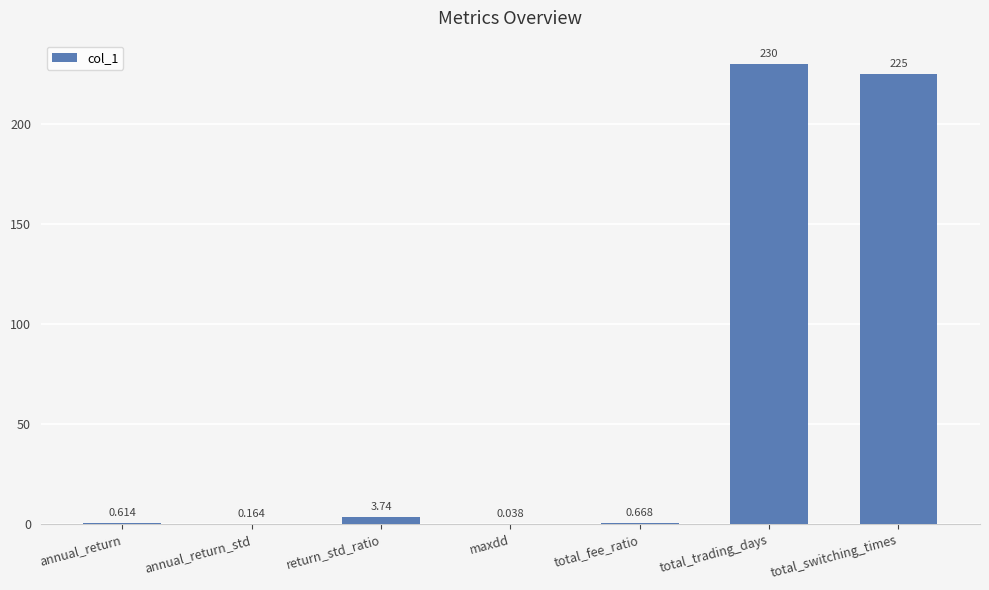

Which has a higher value, annual_return_std or return_std_ratio?

return_std_ratio